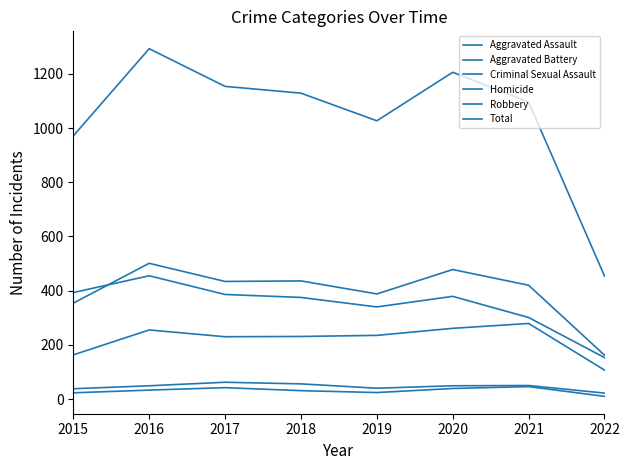

Which category has the highest value in the Total series?

2016